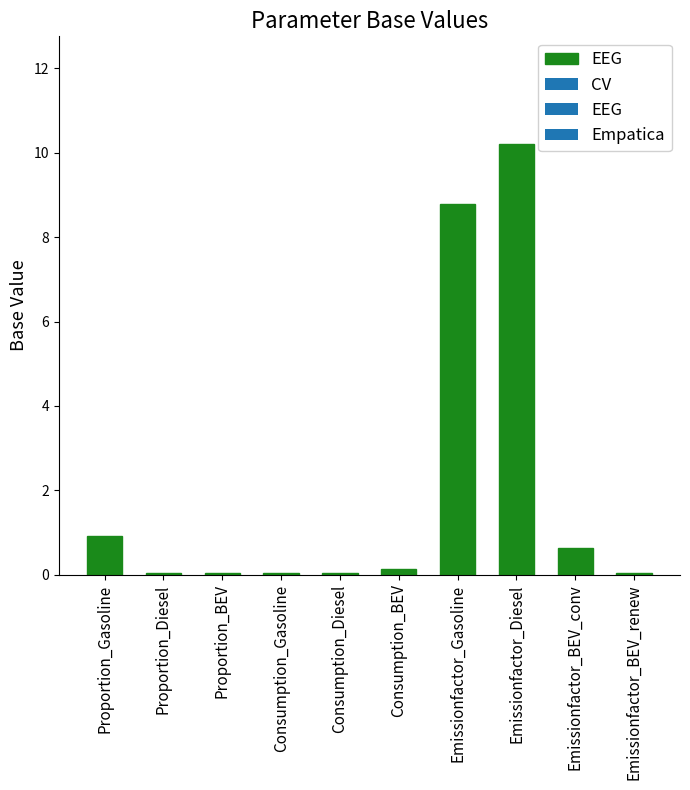

Between Emissionfactor_BEV_conv and Proportion_BEV, which is larger?

Emissionfactor_BEV_conv